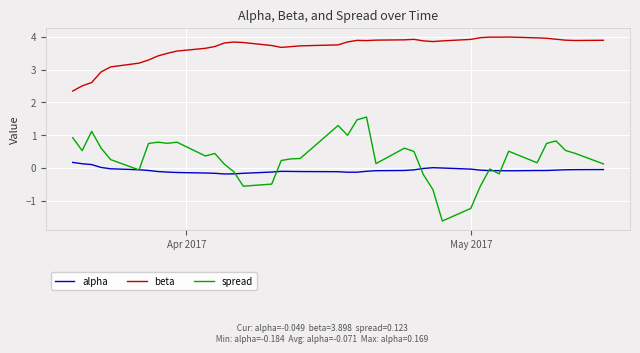

Which series has the largest total across all categories?

beta